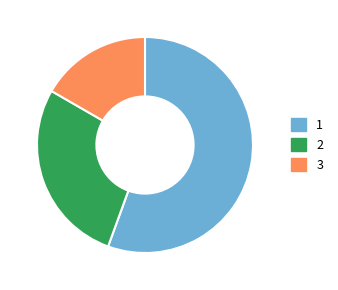

Does any single category account for the majority?

Yes